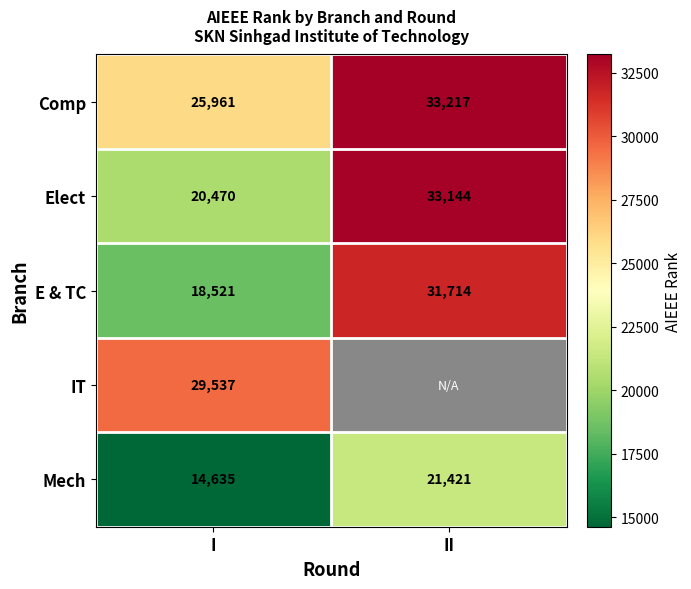

Where is Mech nearest to the value 18028?

I